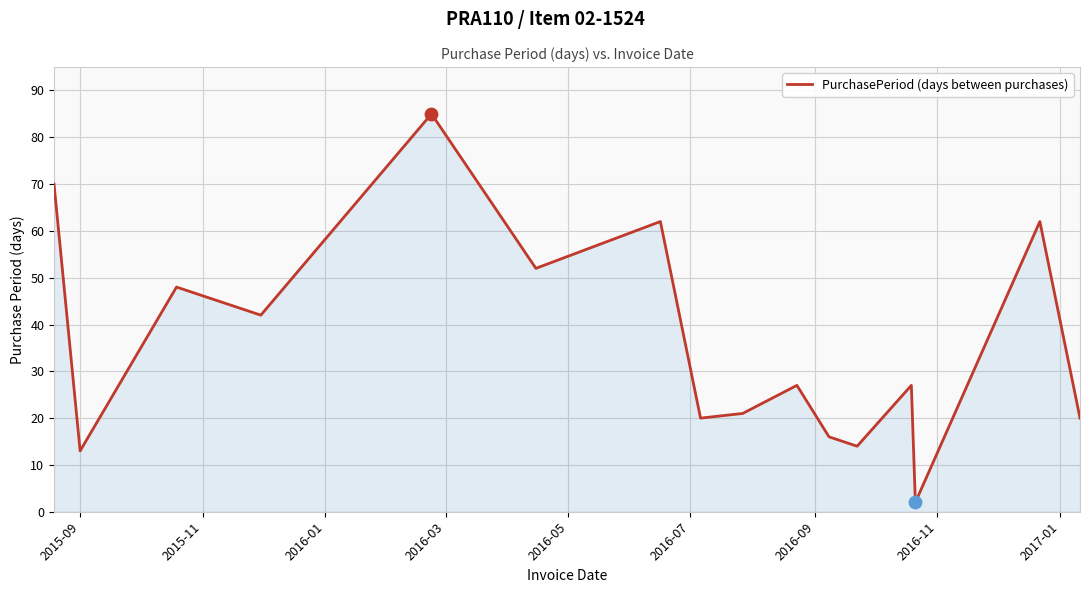

What is the difference between the maximum and minimum values?

83